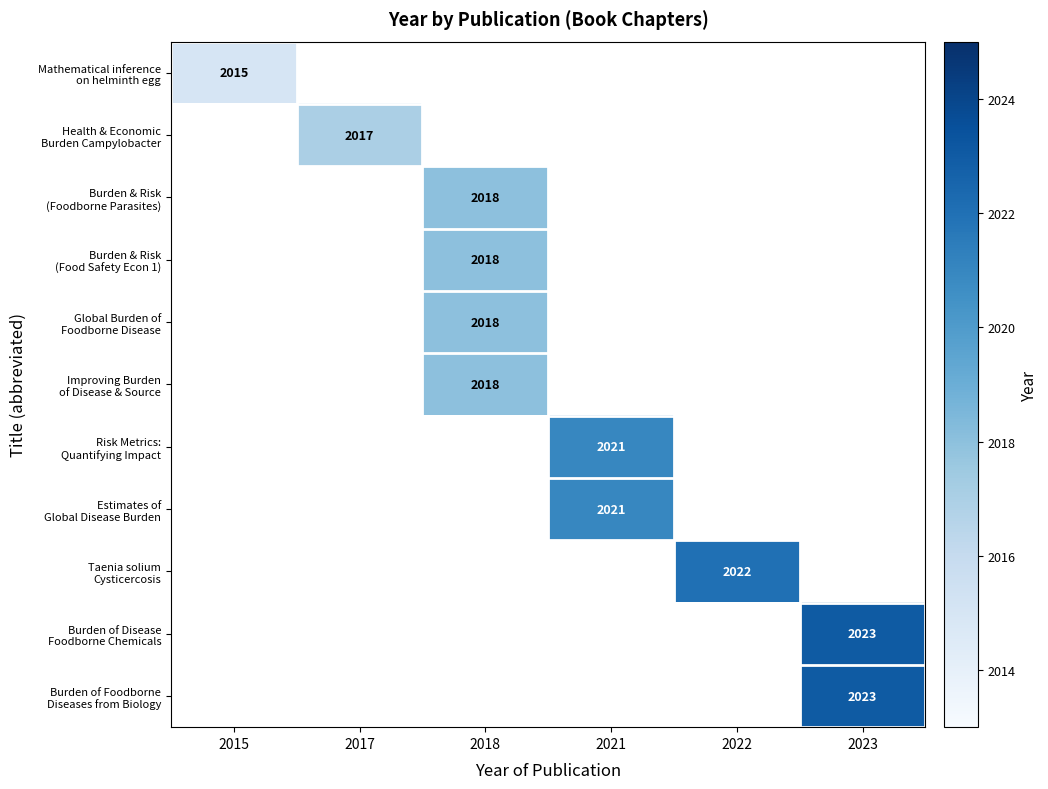

At how many categories does at least one series exceed 2020?

3